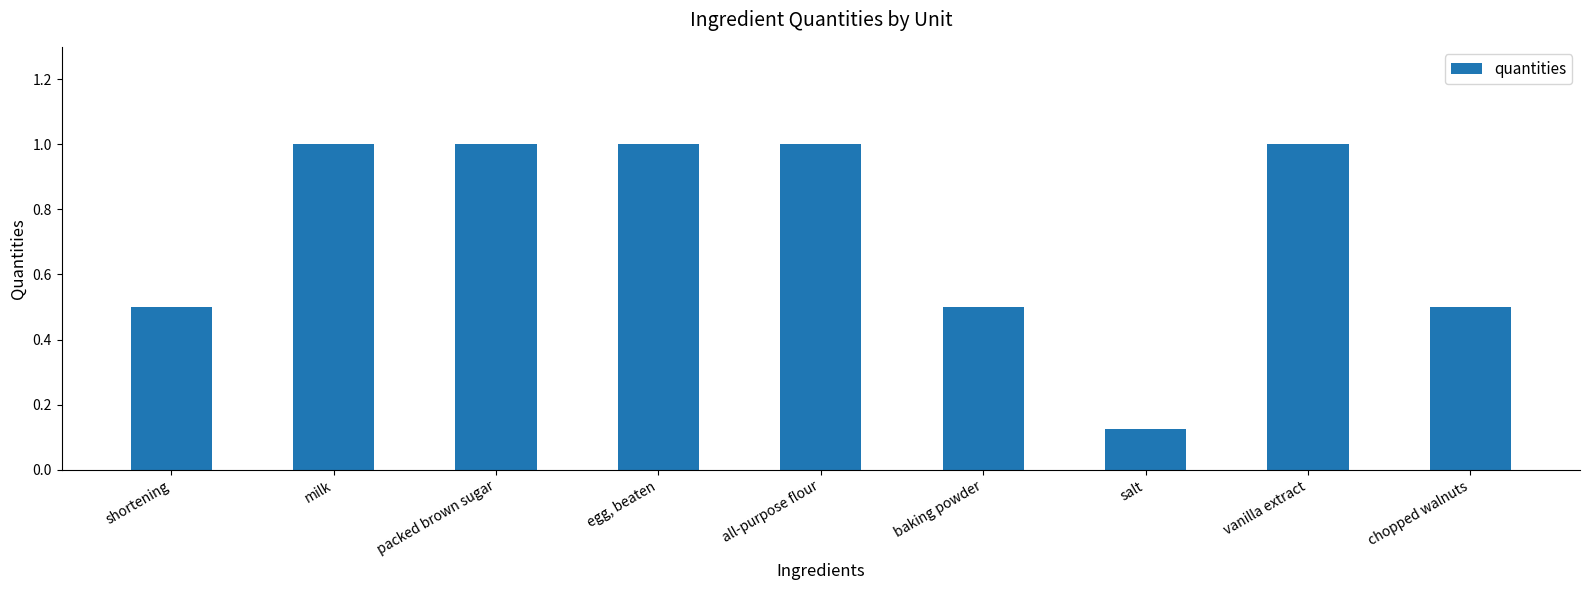

Which category has the lowest value across all series?

salt